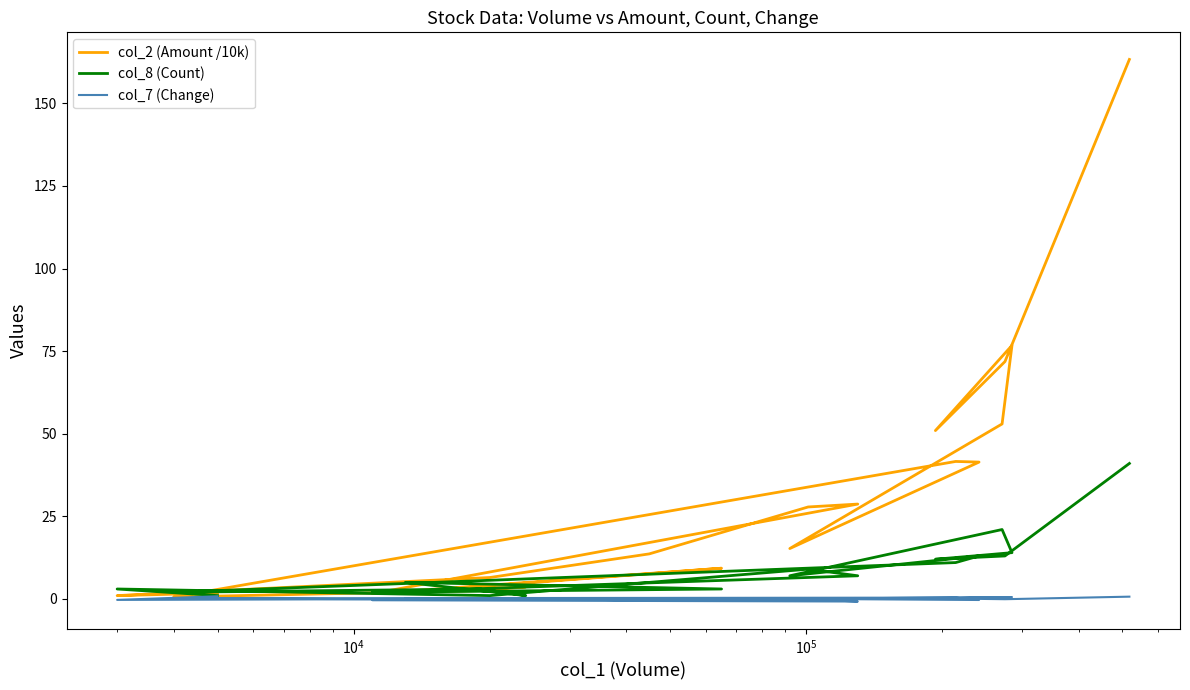

How many lines are shown in the chart?

3